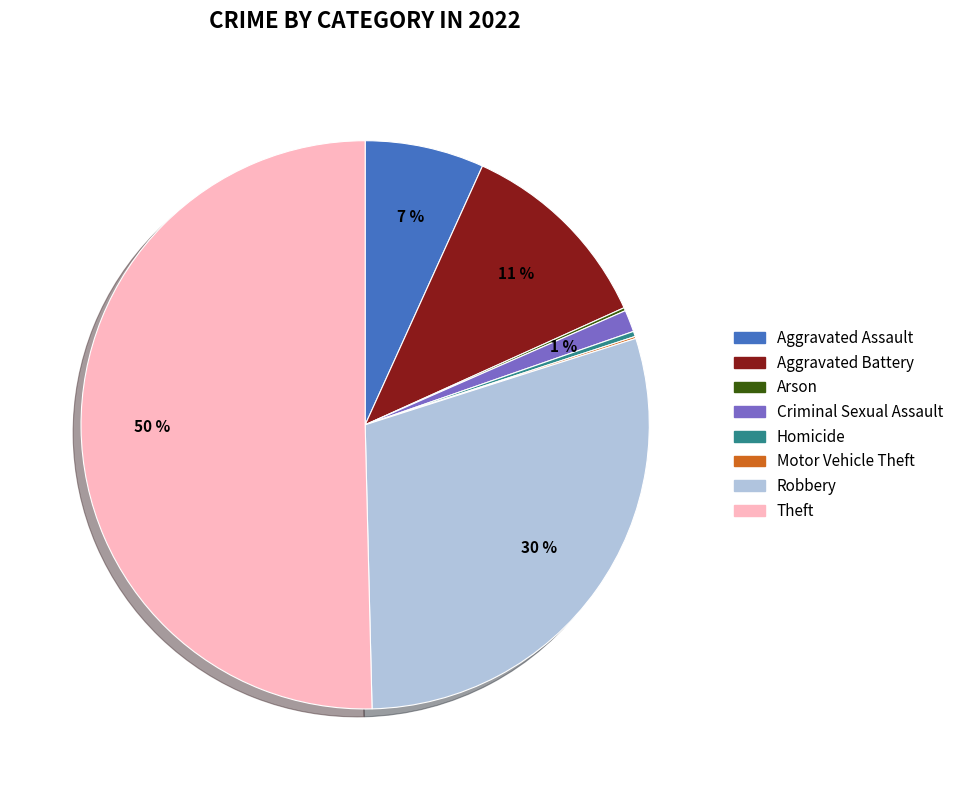

To the nearest percent, what is the average slice percentage?

12%